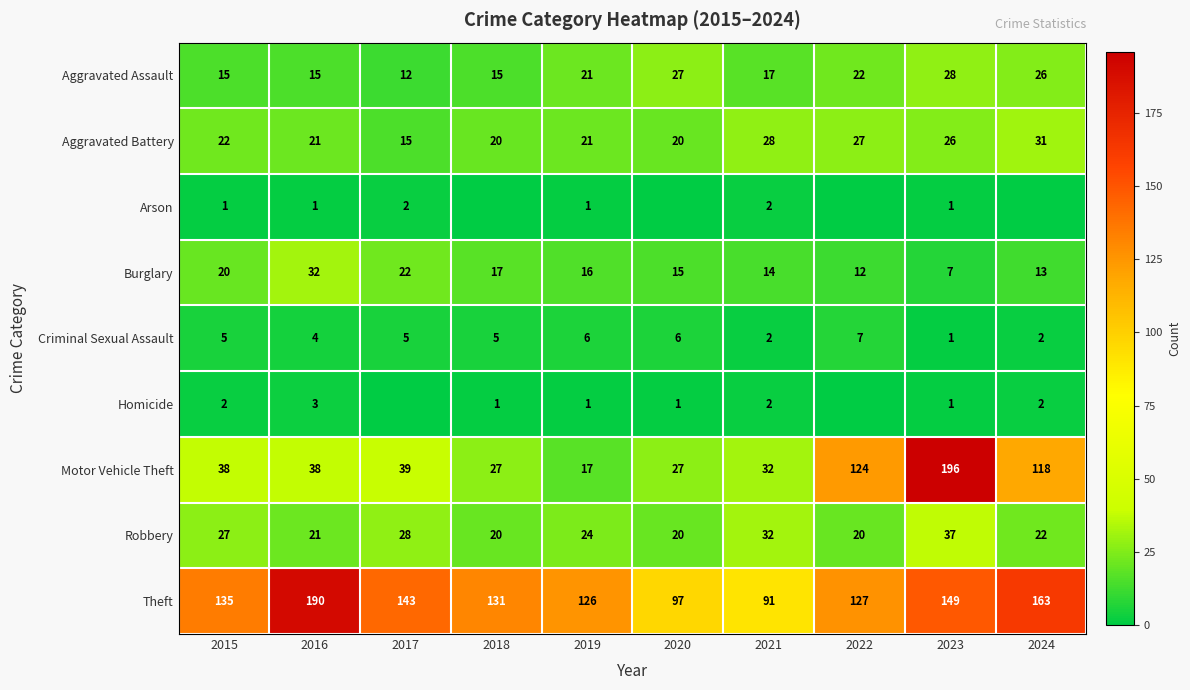

What is the average value of the Aggravated Battery series?

23